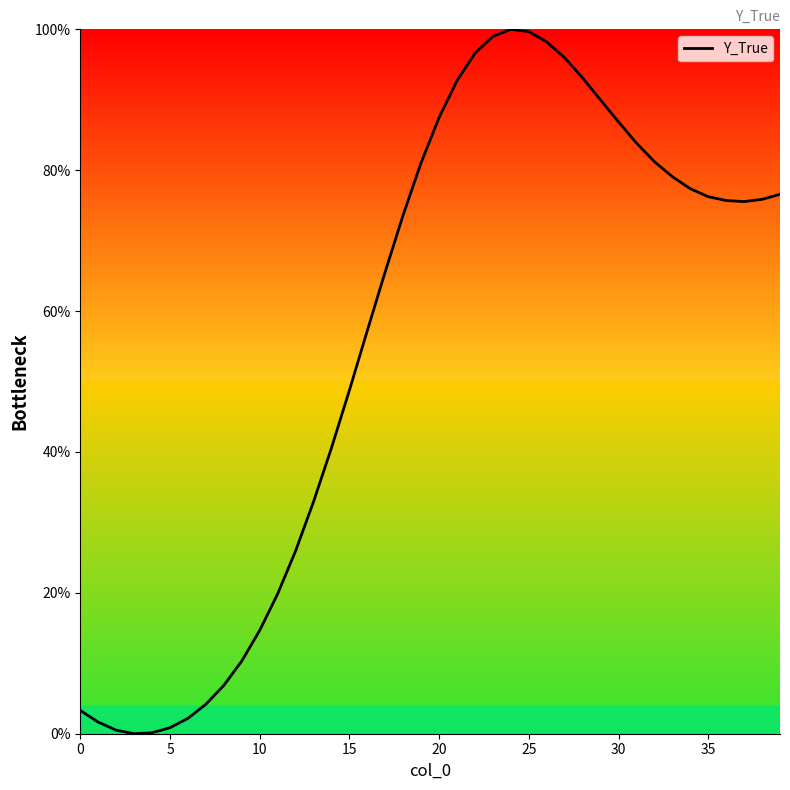

What is the difference between the maximum and minimum values?

100.0